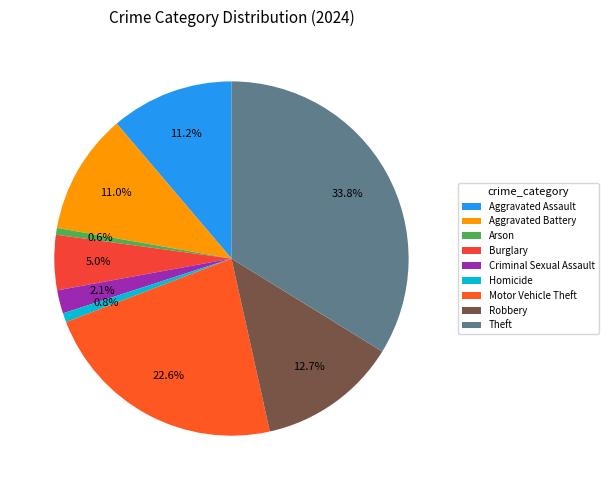

Does Motor Vehicle Theft represent more than half of the total?

No